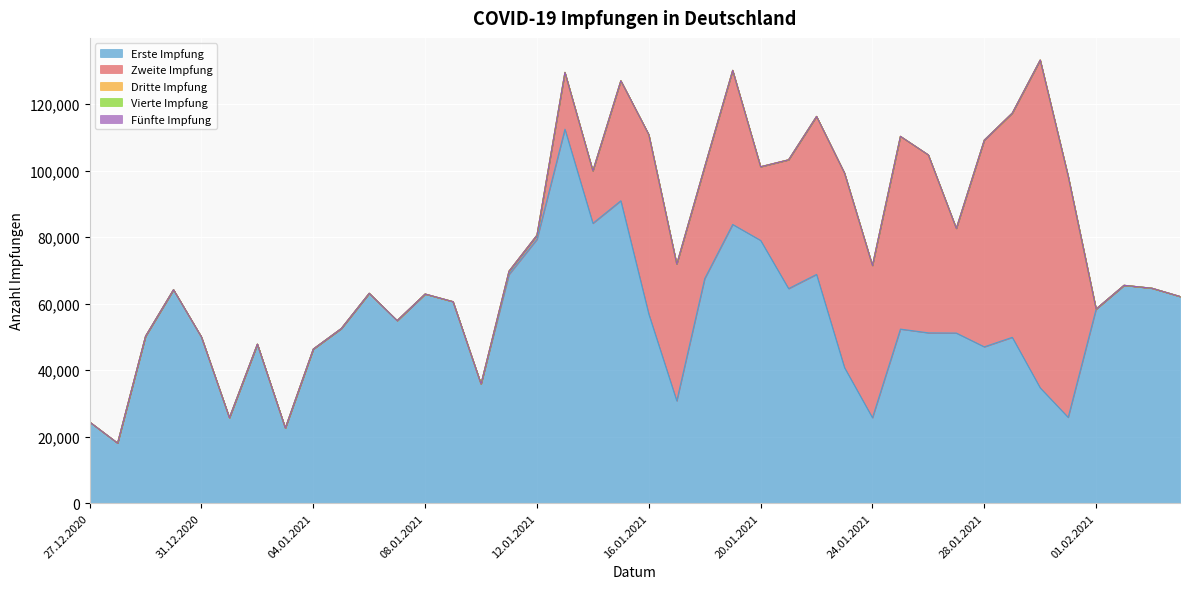

True or false: Erste Impfung has more than 1 interior local peaks.

True